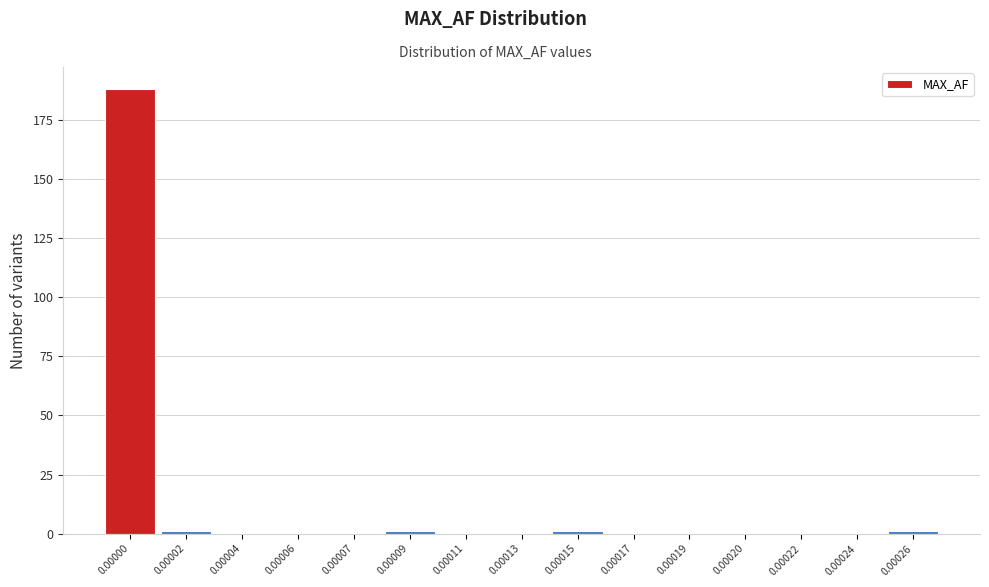

Reading right to left, transcribe all the data shown in this chart.

0.00026=1	0.00024=0	0.00022=0	0.00020=0	0.00019=0	0.00017=0	0.00015=1	0.00013=0	0.00011=0	0.00009=1	0.00007=0	0.00006=0	0.00004=0	0.00002=1	0.00000=188